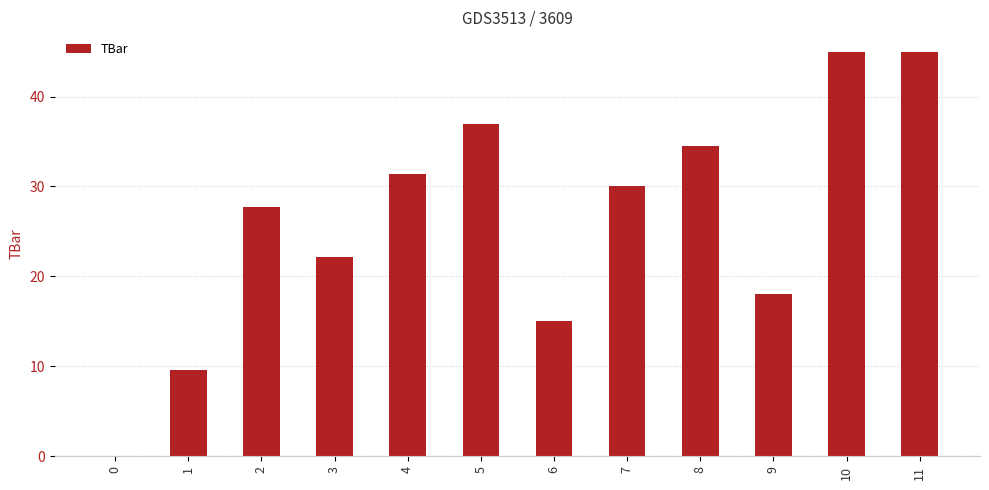

What is the maximum value shown in the chart?

45.0